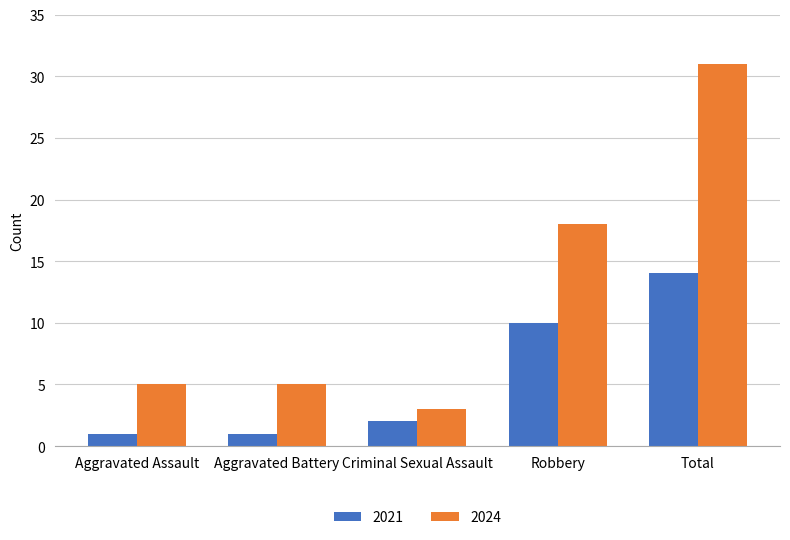

Rank the series by their maximum value, from lowest to highest.

2021, 2024